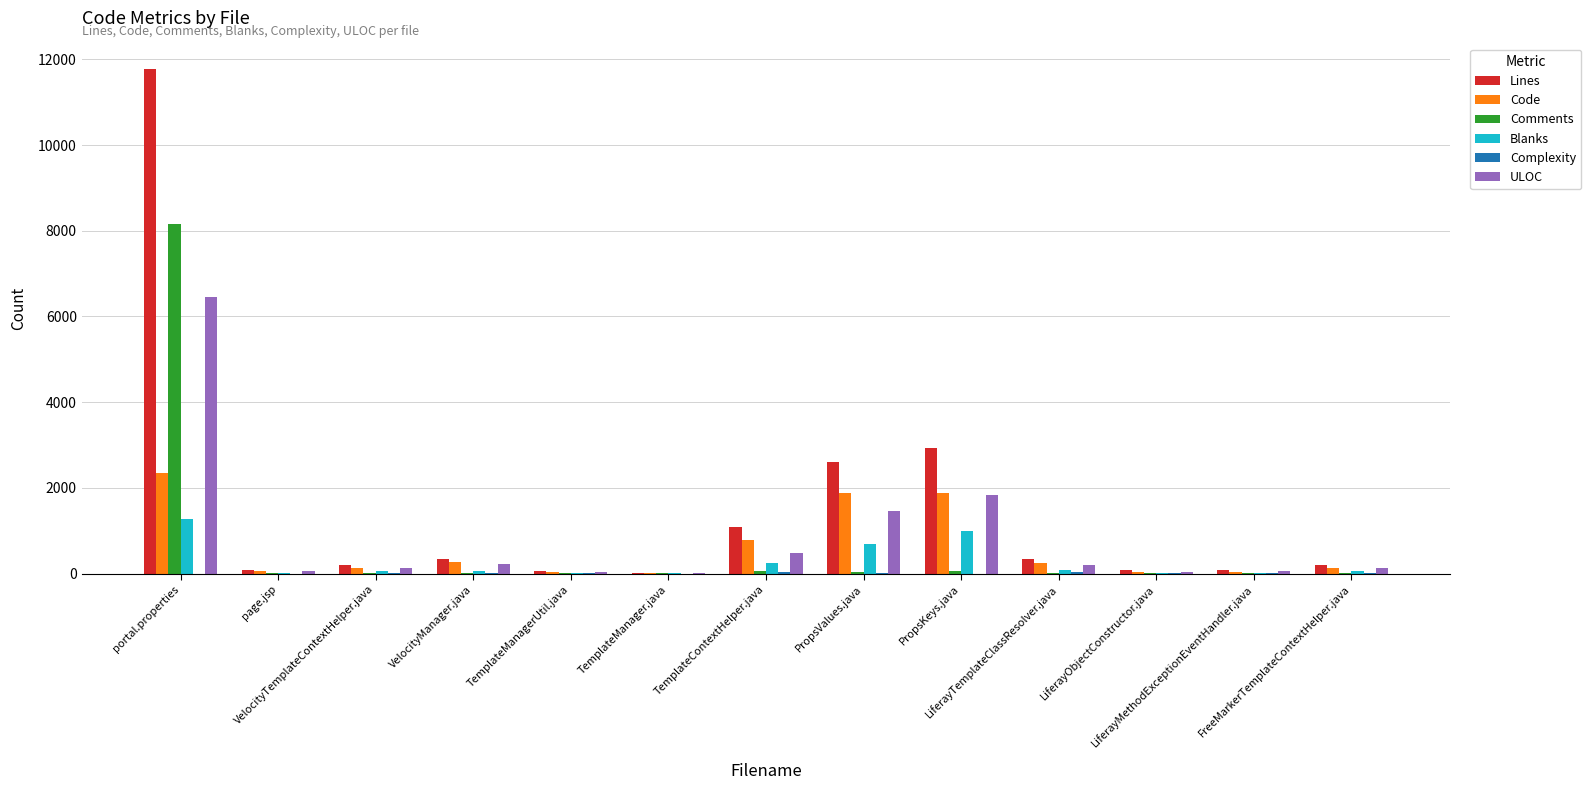

Which series has the largest total across all categories?

Lines